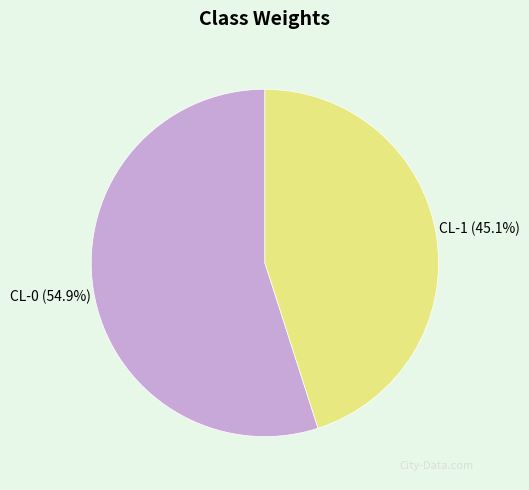

To the nearest percent, what is the average slice percentage?

50%